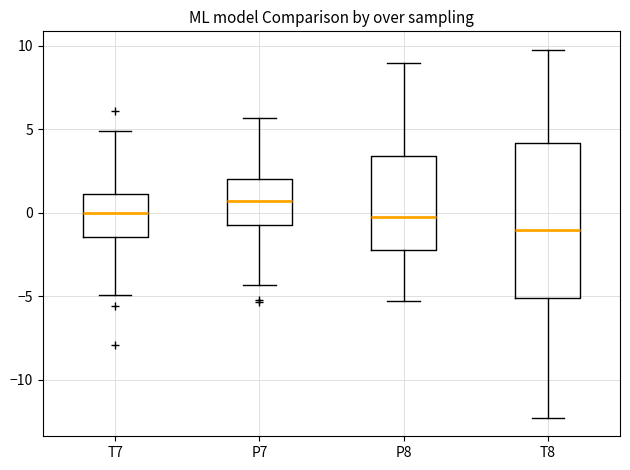

Reading left to right, read every box against the y-axis: the position of its median line, the range the box covers, and the ends of its whiskers. The values are not printed on the chart, so give them approximately, as read against the axis.

T7: median 0.0, box -1.5 to 1.0, whiskers -5.0 to 5.0
P7: median 0.5, box -0.5 to 2.0, whiskers -4.5 to 5.5
P8: median 0.0, box -2.0 to 3.5, whiskers -5.5 to 9.0
T8: median -1.0, box -5.0 to 4.0, whiskers -12.5 to 10.0